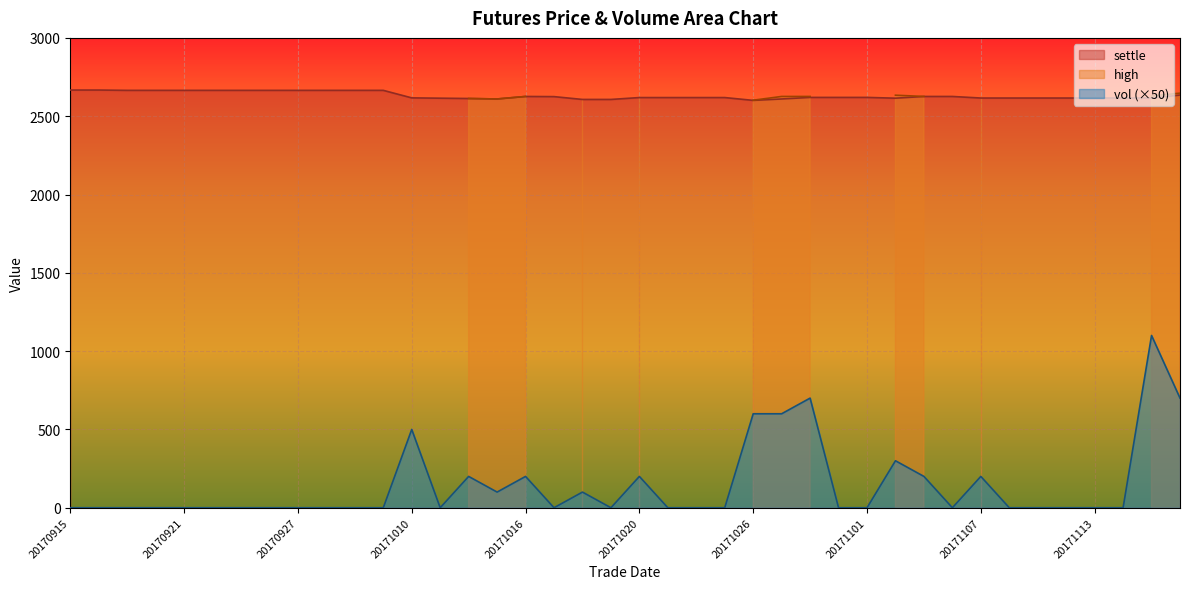

Between 20170925 and 20171113, which series saw the biggest shift?

settle